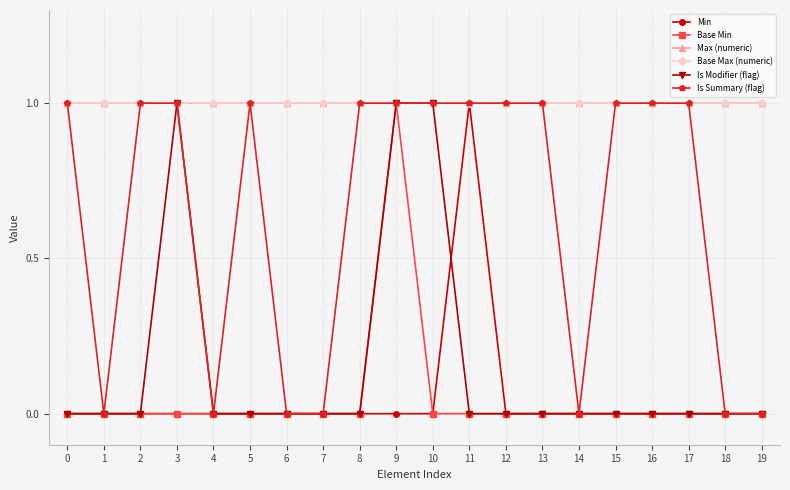

How many data points in Min are above 0?

1